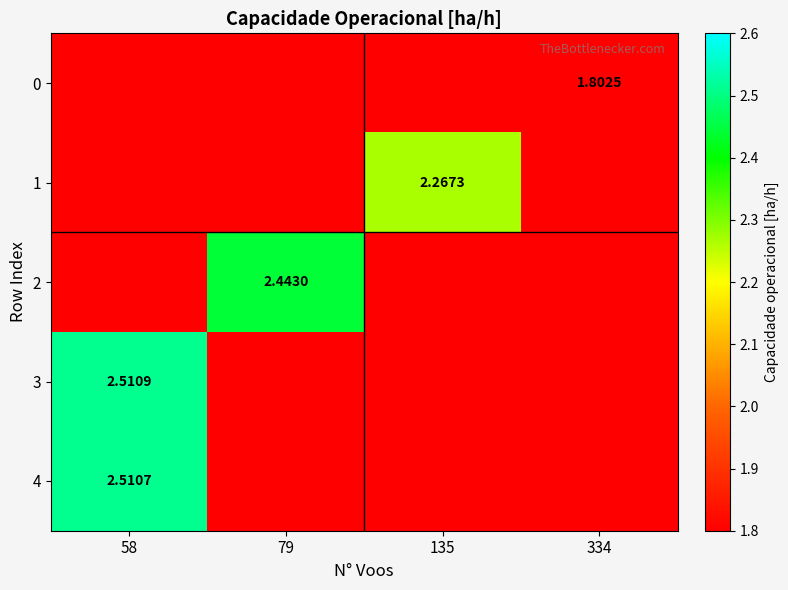

Which series changed the most between 79 and 334?

2